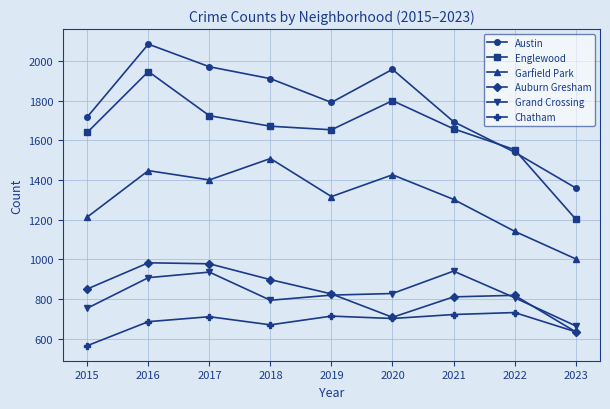

Where does the Auburn Gresham series first go above 826?

2015